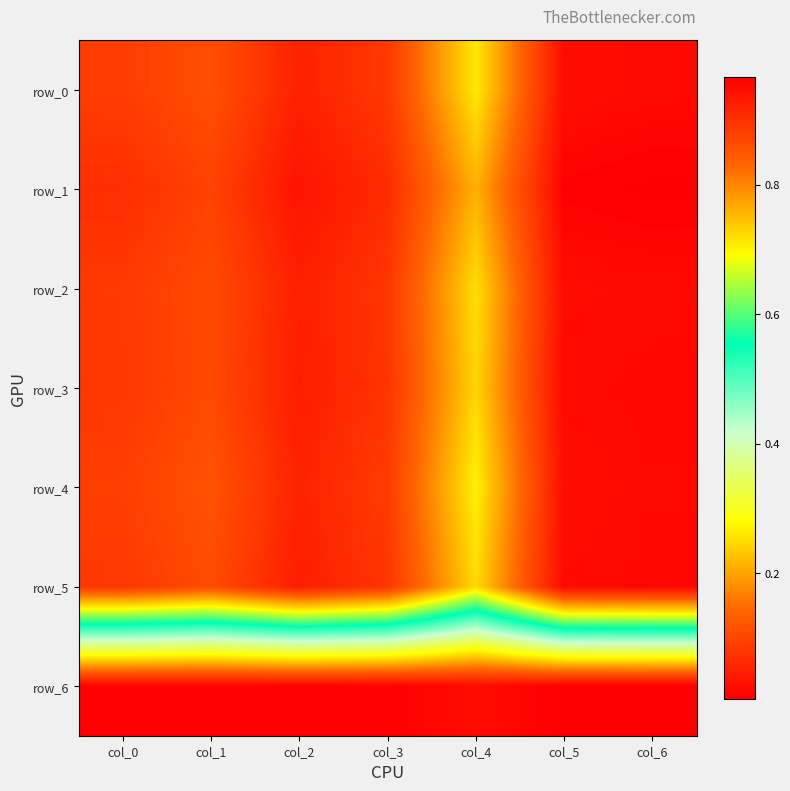

At which label is row_5 closest to 0?

col_4